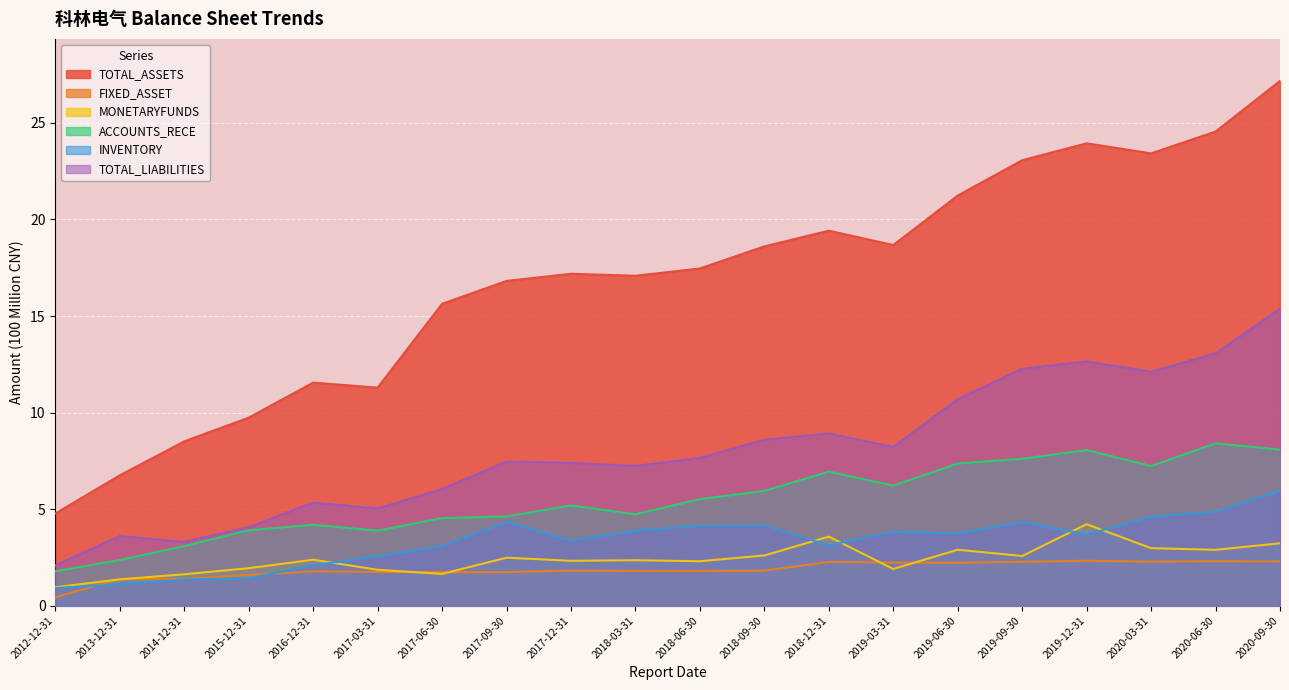

At which label does TOTAL_ASSETS first exceed 17?

2017-12-31